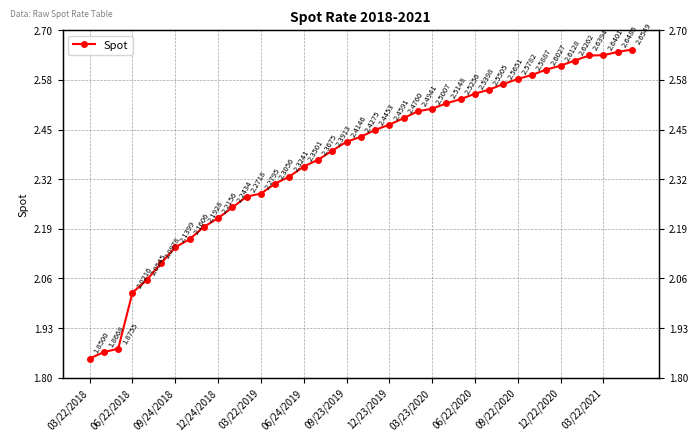

Count the number of data series in this chart.

1